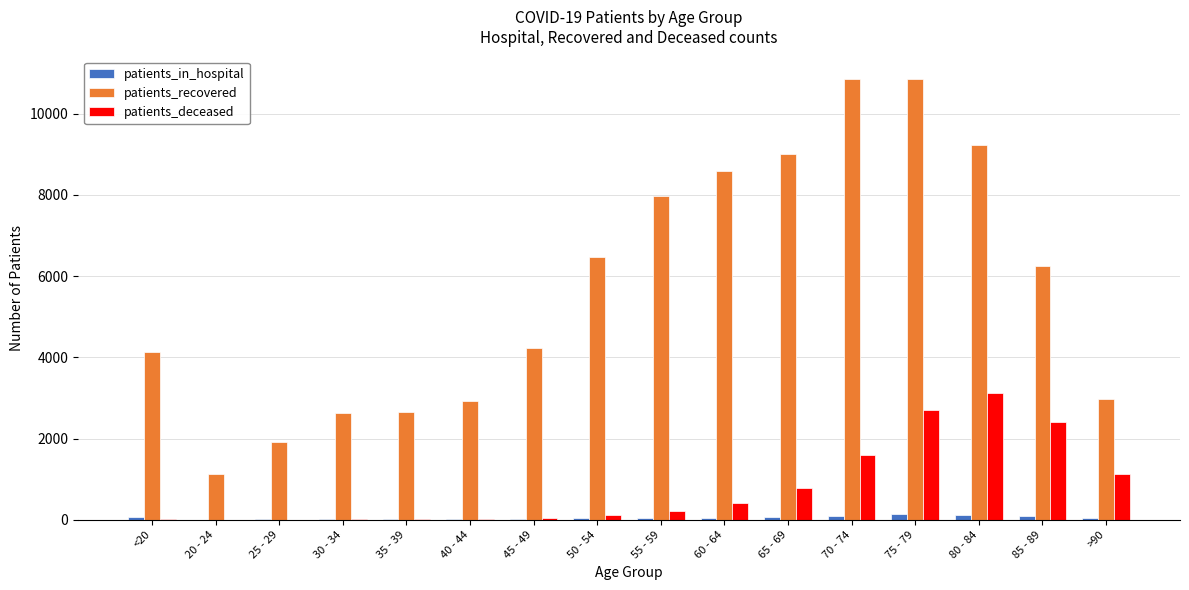

Is the value of patients_recovered at 40 - 44 greater than the value of patients_in_hospital at 25 - 29?

Yes